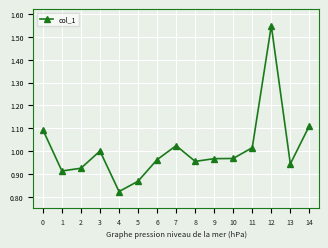

Is it true that the value at 0 is 1.7?

False